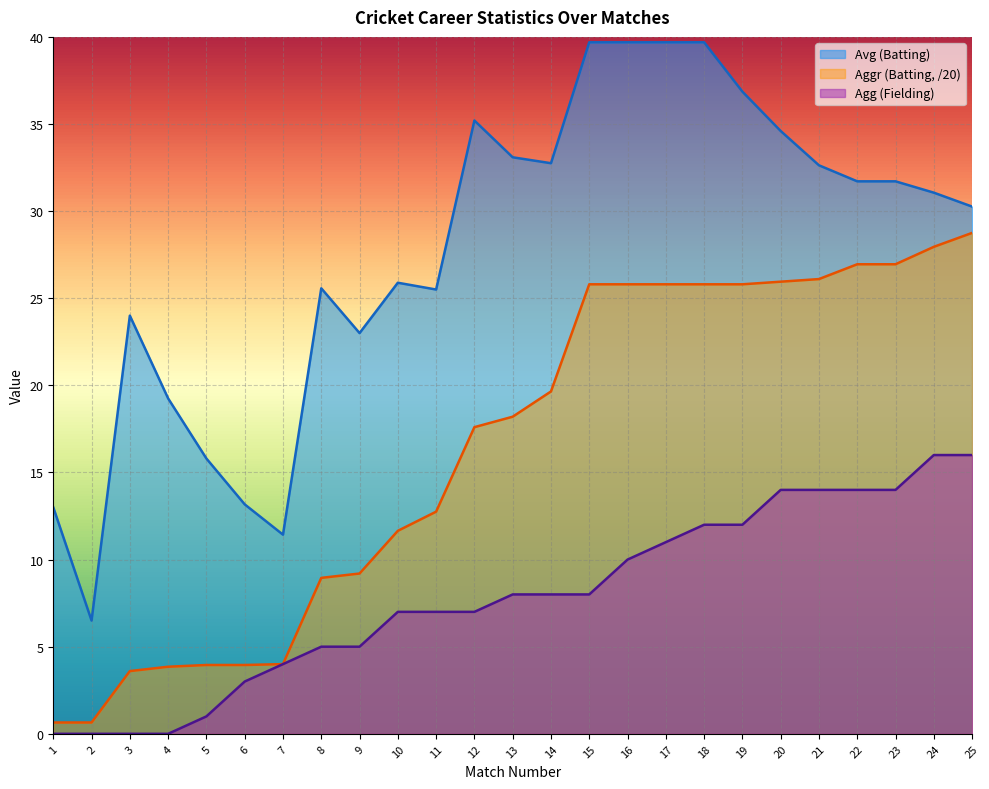

Reading left to right, list all the values displayed in this chart.

Avg (Batting): 13.0	6.5	24.0	19.2	15.8	13.2	11.4	25.6	23.0	25.9	25.5	35.2	33.1	32.8	39.7	39.7	39.7	39.7	36.9	34.6	32.6	31.7	31.7	31.1	30.3
Aggr (Batting): 0.7	0.7	3.6	3.9	4.0	4.0	4.0	8.9	9.2	11.7	12.8	17.6	18.2	19.6	25.8	25.8	25.8	25.8	25.8	25.9	26.1	26.9	26.9	27.9	28.8
Agg (Fielding): 0.0	0.0	0.0	0.0	1.0	3.0	4.0	5.0	5.0	7.0	7.0	7.0	8.0	8.0	8.0	10.0	11.0	12.0	12.0	14.0	14.0	14.0	14.0	16.0	16.0